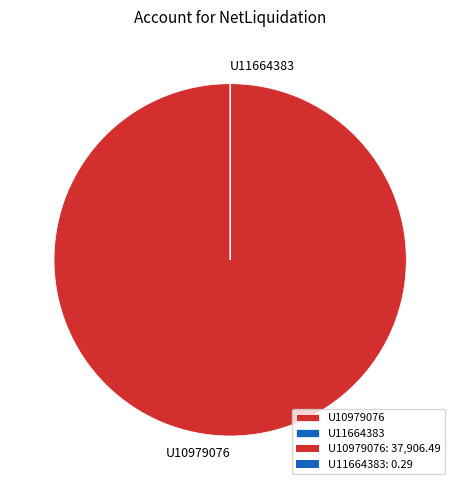

Is there any slice that represents more than half of the pie?

Yes